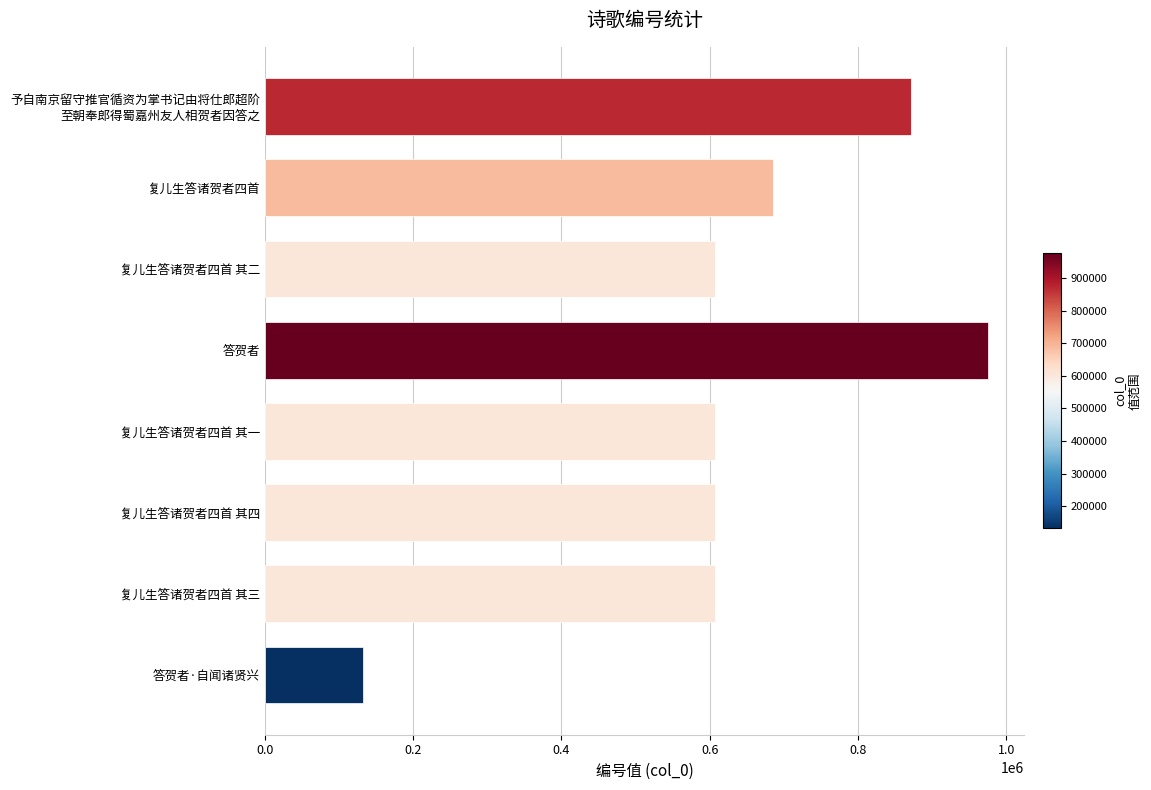

True or false: the data shows 1016833 at 复儿生答诸贺者四首 其一.

False